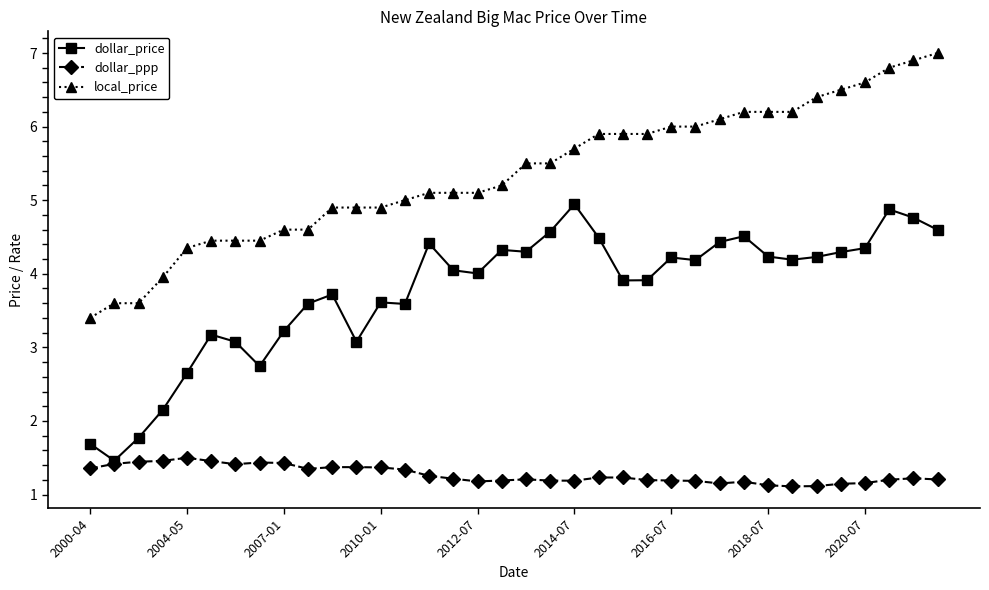

True or false: dollar_price and local_price intersect in this chart.

False